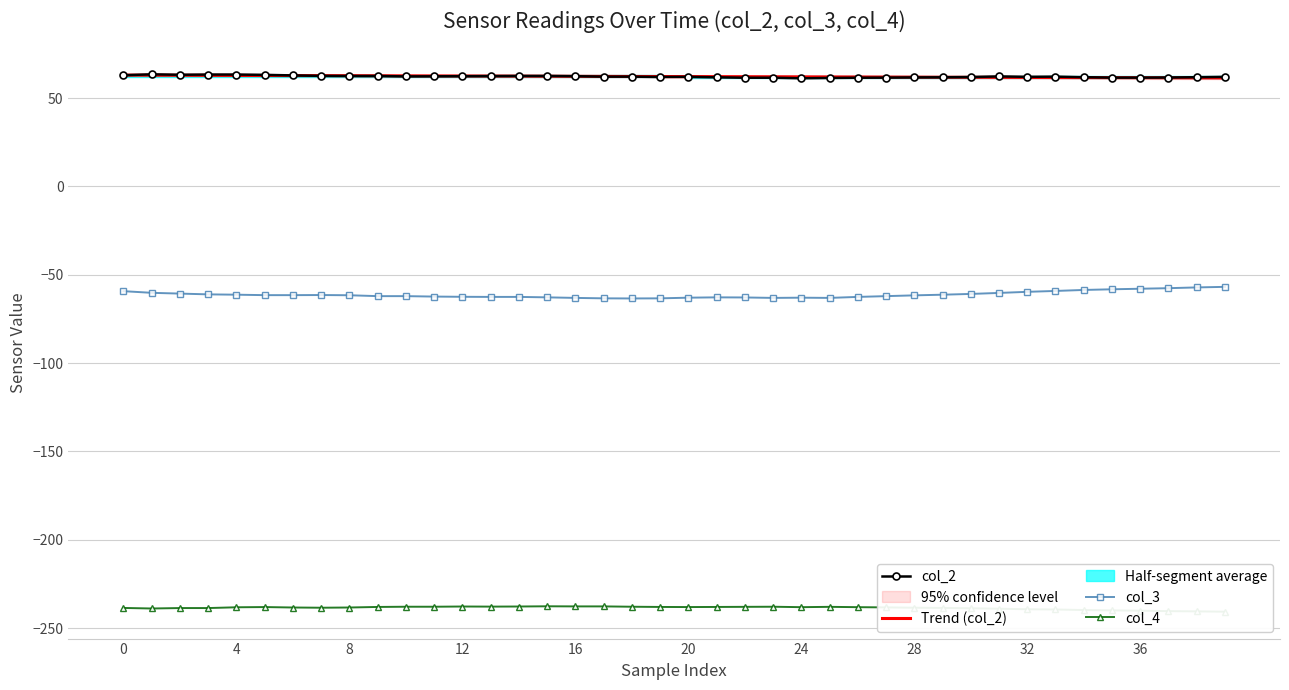

What is the maximum value shown in the chart?

63.4